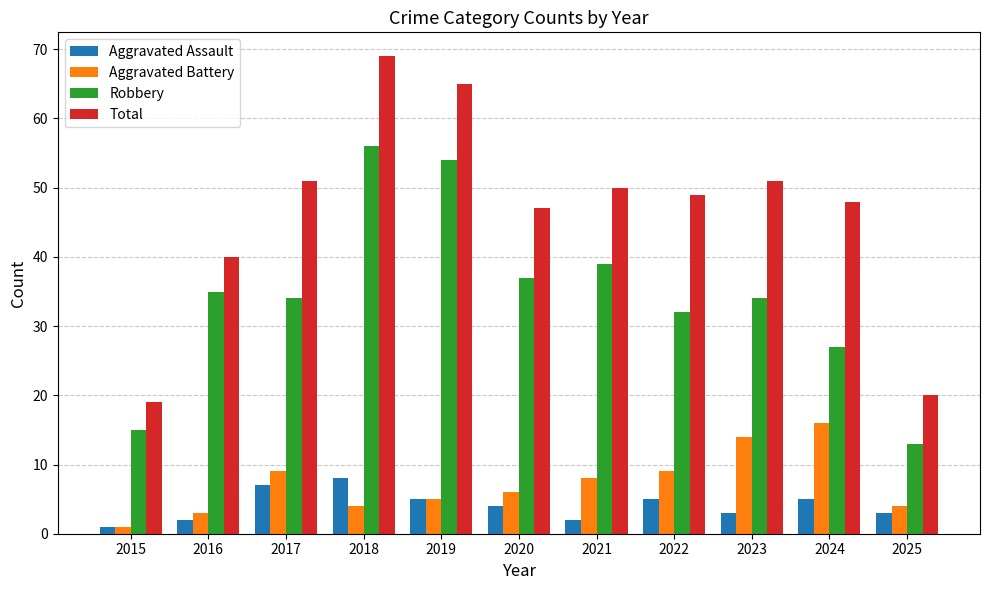

Reading right to left, list all the values displayed in this chart.

Aggravated Assault: 3	5	3	5	2	4	5	8	7	2	1
Aggravated Battery: 4	16	14	9	8	6	5	4	9	3	1
Robbery: 13	27	34	32	39	37	54	56	34	35	15
Total: 20	48	51	49	50	47	65	69	51	40	19